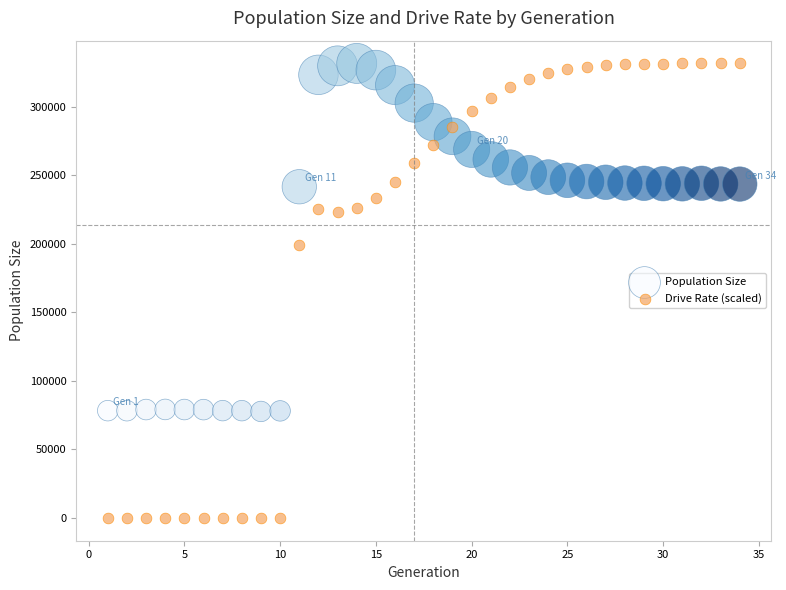

What is the X range (max minus min) for the scatter plot?

33.0